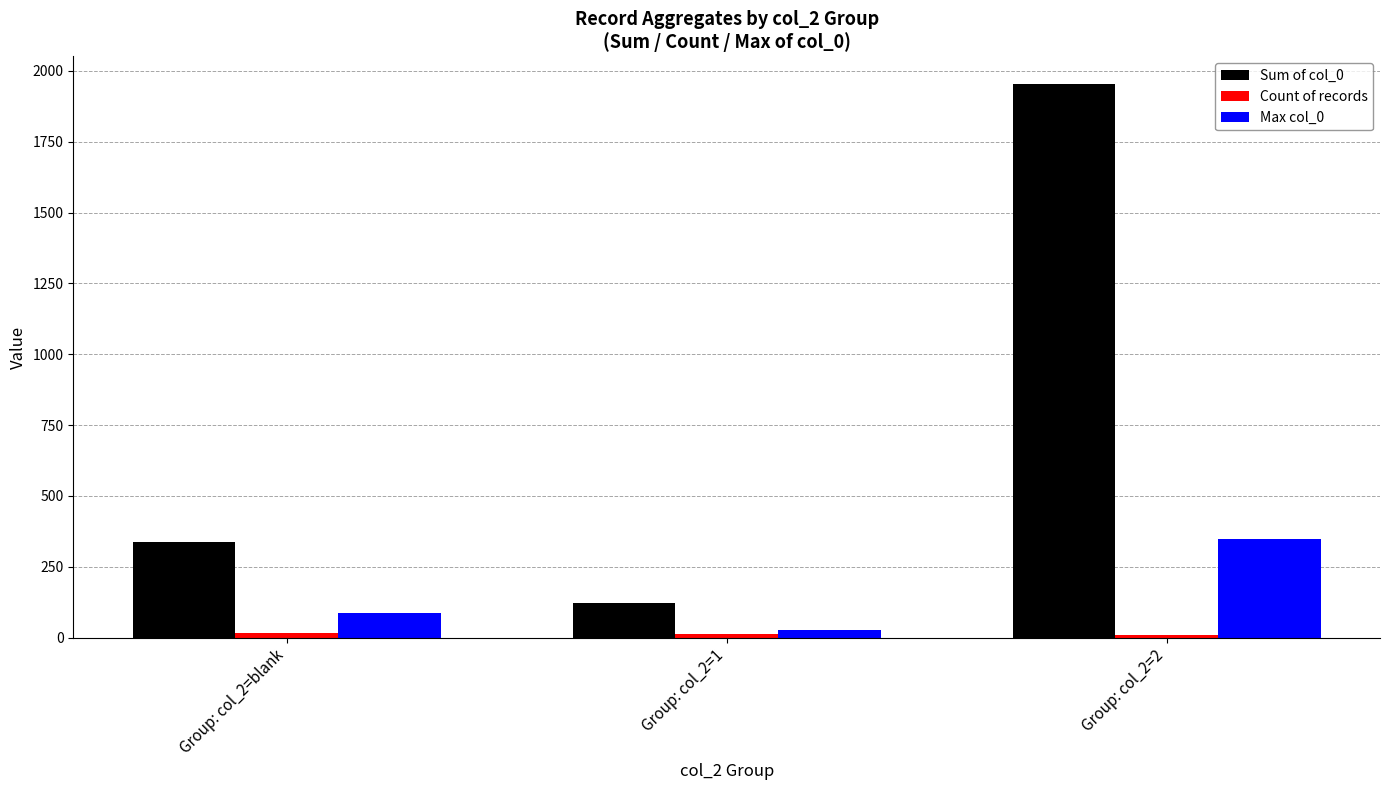

Count the Max col_0 values in the range 27 to 349.

3